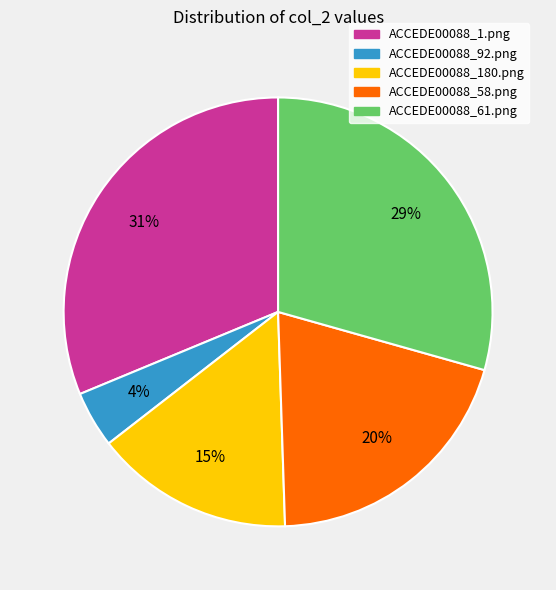

The ACCEDE00088_58.png slice represents 8% of the pie. True or false?

False